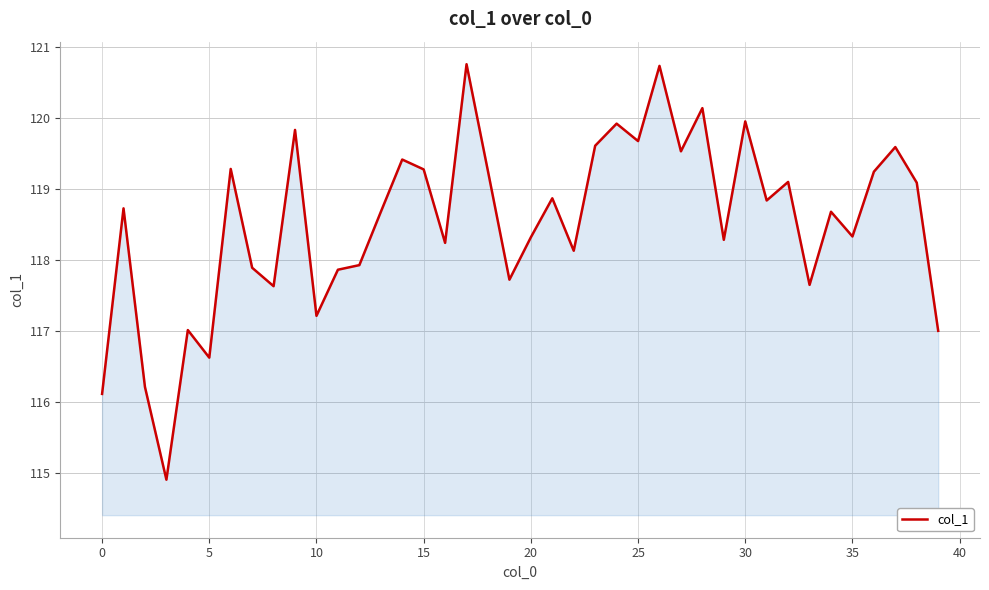

What is the difference between the maximum and minimum values?

5.9